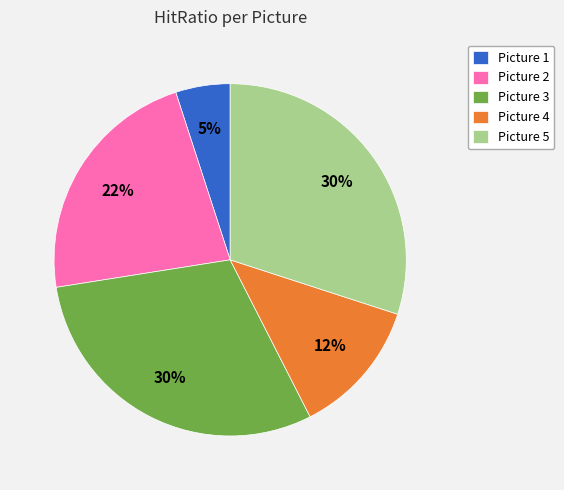

What percentage is the Picture 3 slice, to the nearest percent?

30%